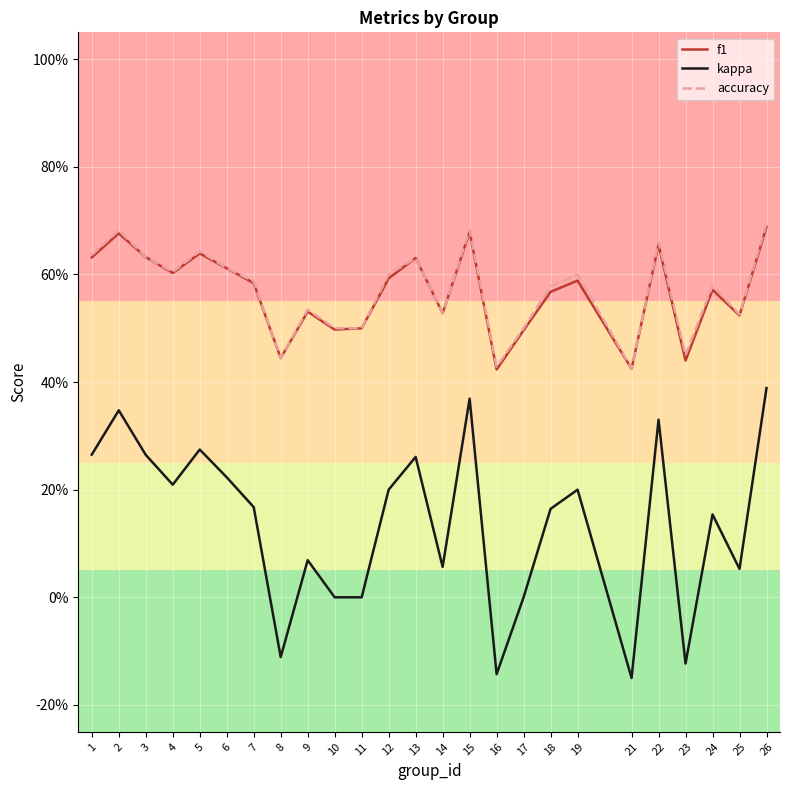

True or false: f1 and kappa cross at least once.

False